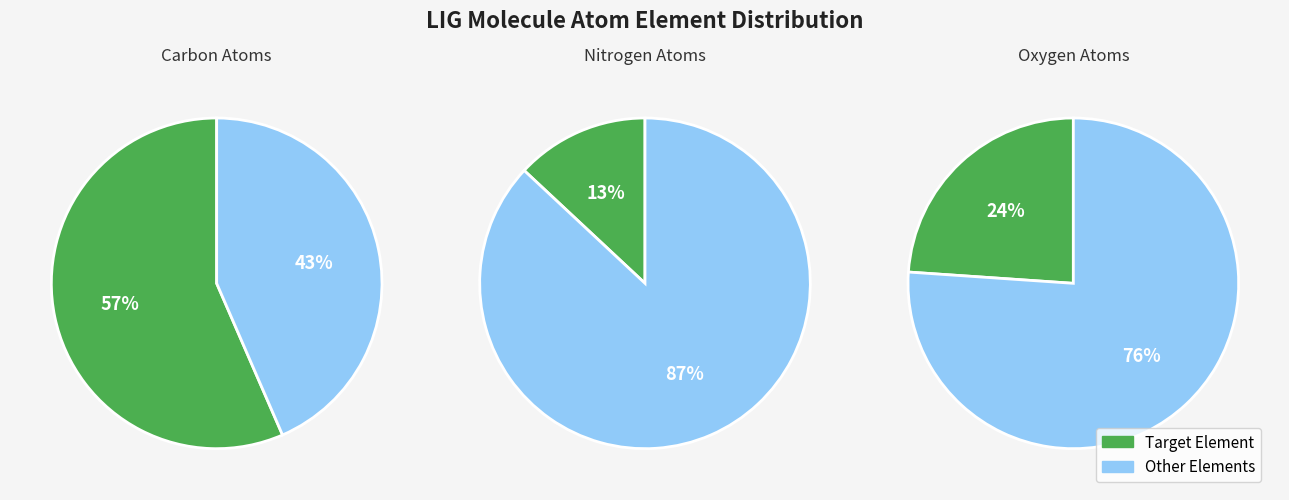

To the nearest percent, what percentage of the pie is O?

24%